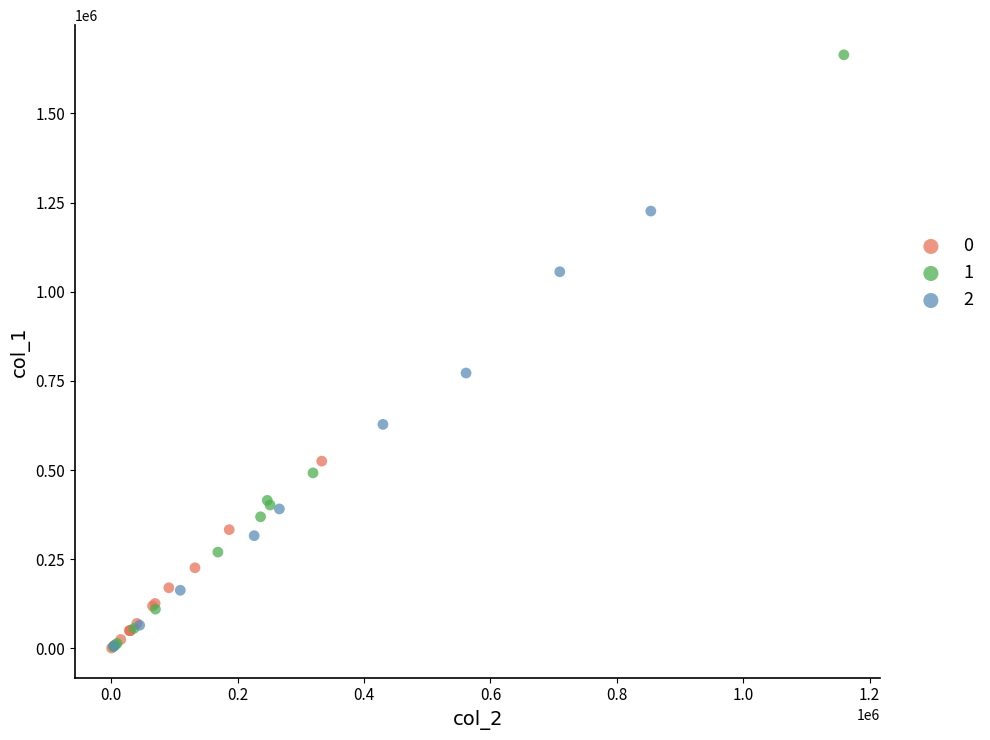

Which series reaches the maximum Y coordinate?

1